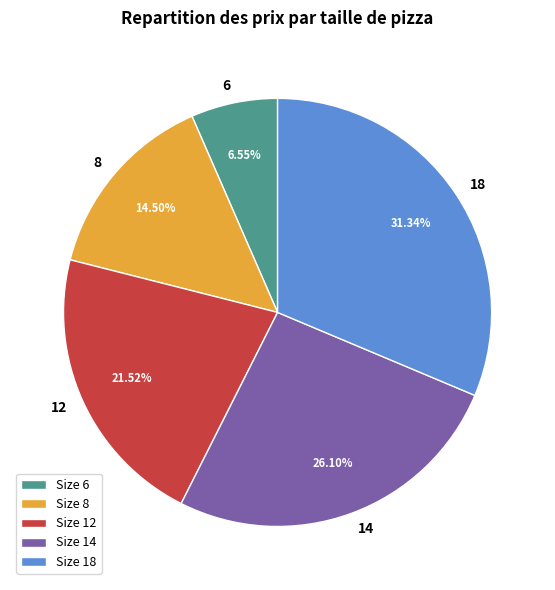

Rank the categories by value from lowest to highest.

Size 6, Size 8, Size 12, Size 14, Size 18